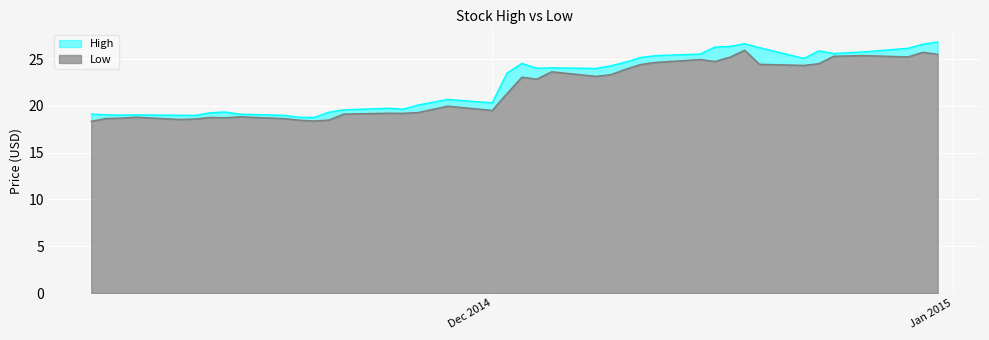

True or false: Low and High cross at least once.

False